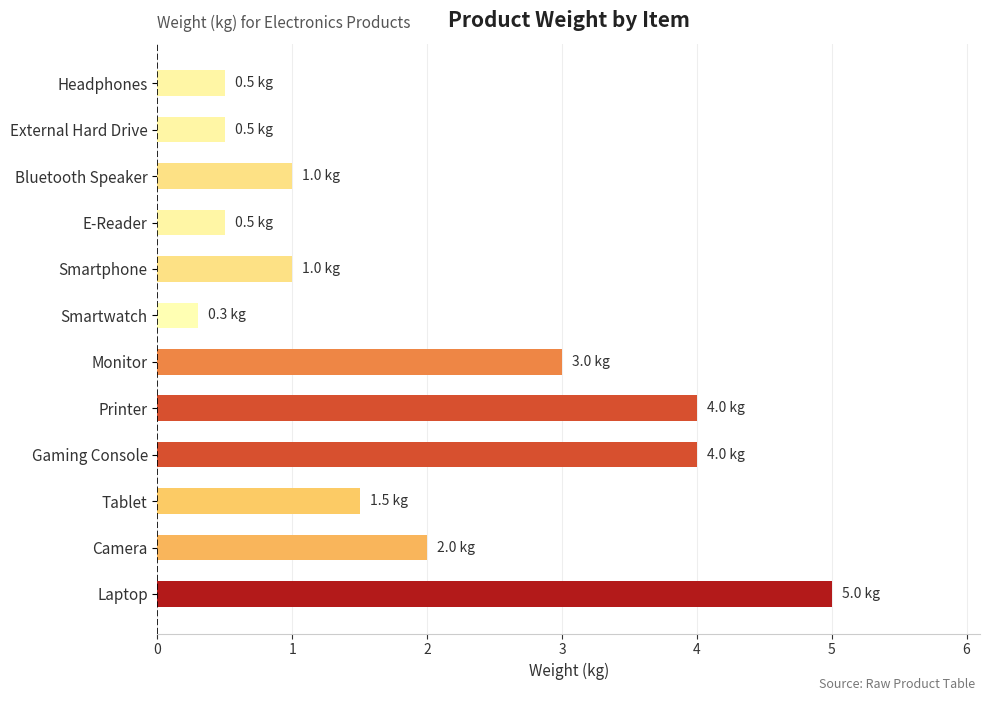

Are the bars horizontal?

Yes